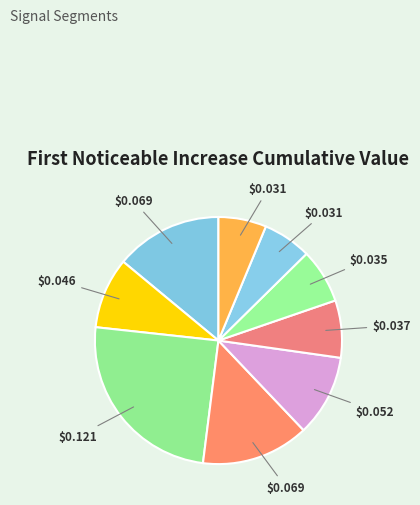

How many slices are in this pie chart?

9